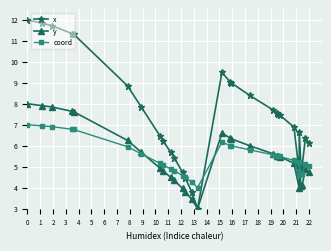

How many values in the coord series are below 5?

9